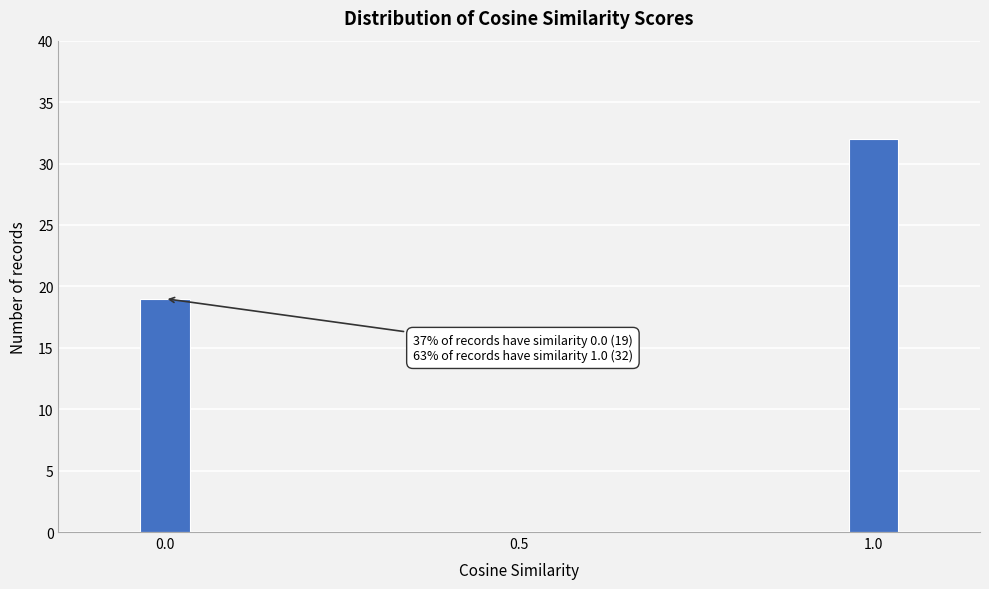

Reading left to right, transcribe all the data shown in this chart.

0.0=19	0.5=0	1.0=32